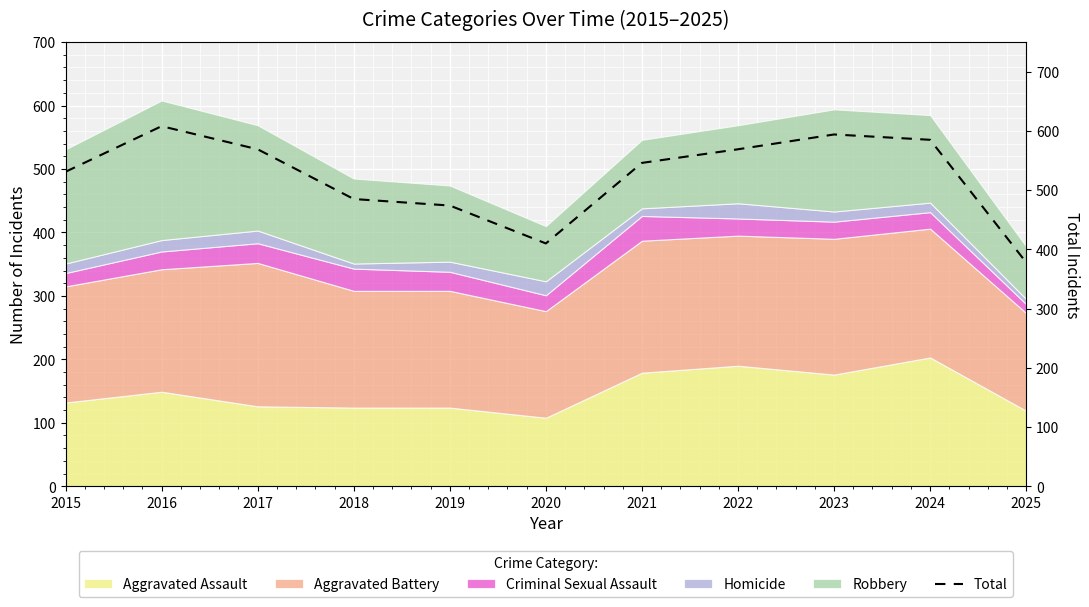

Rank the categories by value from highest to lowest.

2016, 2023, 2024, 2017, 2022, 2021, 2015, 2018, 2019, 2020, 2025